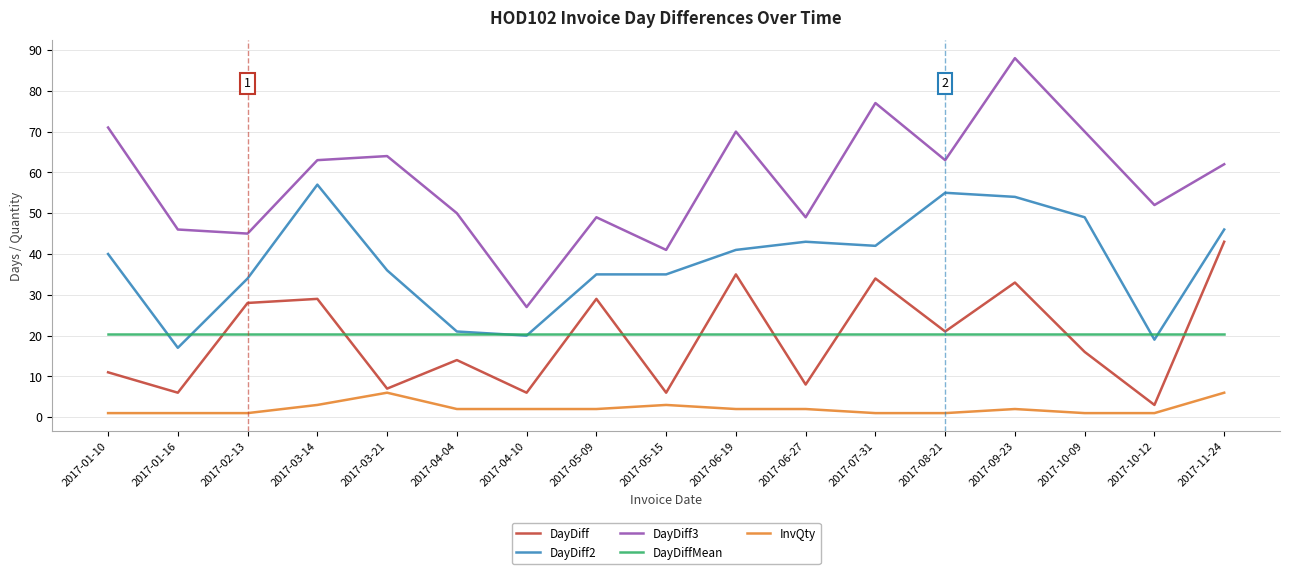

Reading right to left, extract all data points from this chart.

DayDiff: 43.0	3.0	16.0	33.0	21.0	34.0	8.0	35.0	6.0	29.0	6.0	14.0	7.0	29.0	28.0	6.0	11.0
DayDiff2: 46.0	19.0	49.0	54.0	55.0	42.0	43.0	41.0	35.0	35.0	20.0	21.0	36.0	57.0	34.0	17.0	40.0
DayDiff3: 62.0	52.0	70.0	88.0	63.0	77.0	49.0	70.0	41.0	49.0	27.0	50.0	64.0	63.0	45.0	46.0	71.0
DayDiffMean: 20.5	20.5	20.5	20.5	20.5	20.5	20.5	20.5	20.5	20.5	20.5	20.5	20.5	20.5	20.5	20.5	20.5
InvQty: 6.0	1.0	1.0	2.0	1.0	1.0	2.0	2.0	3.0	2.0	2.0	2.0	6.0	3.0	1.0	1.0	1.0